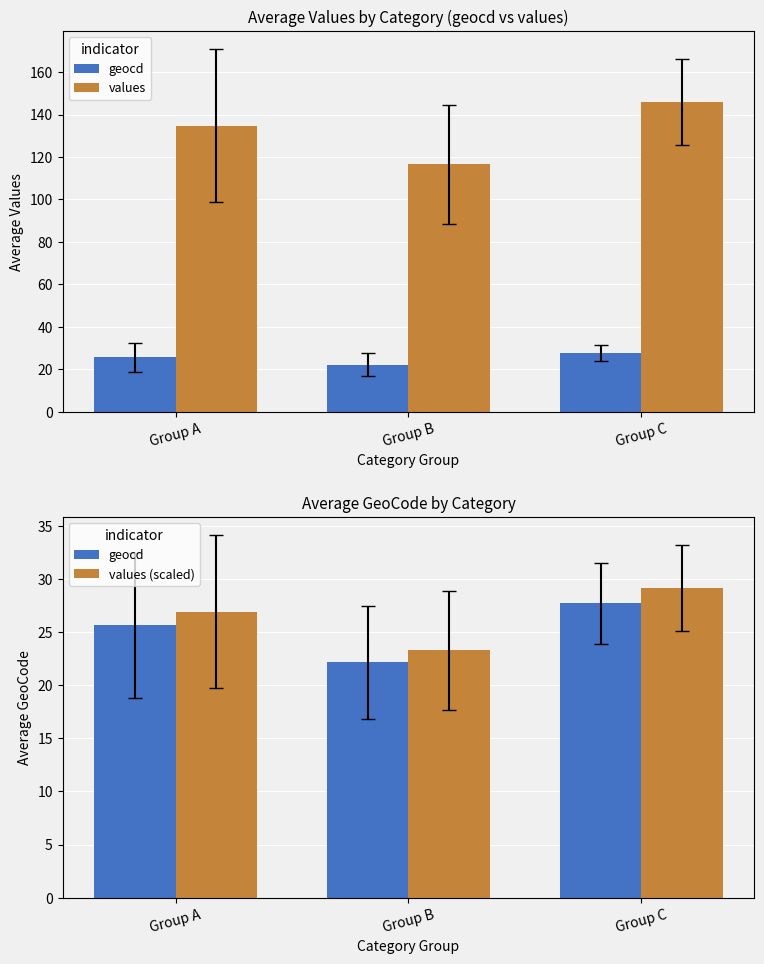

How many values in the geocd series are below 25?

1